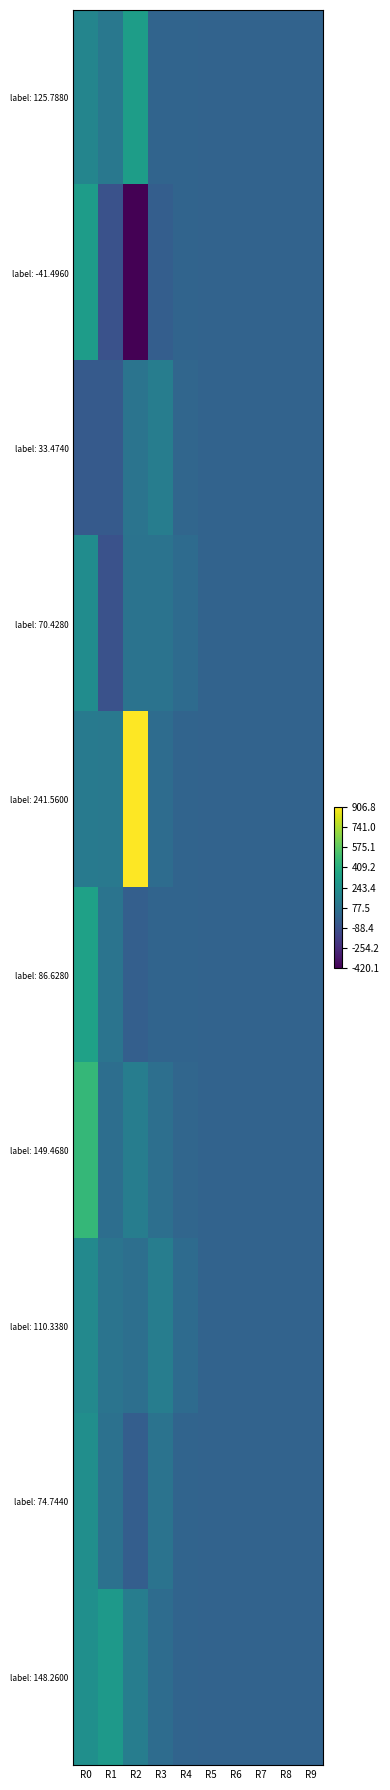

Which series has the largest range (max minus min)?

label: 241.5600